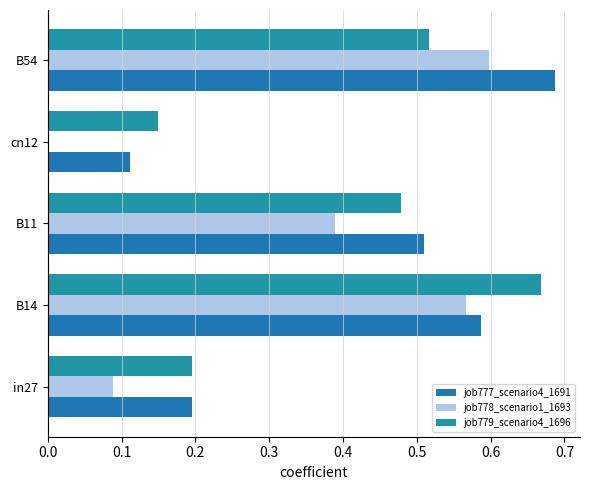

How many values in job778_scenario1_1693 are above zero?

4